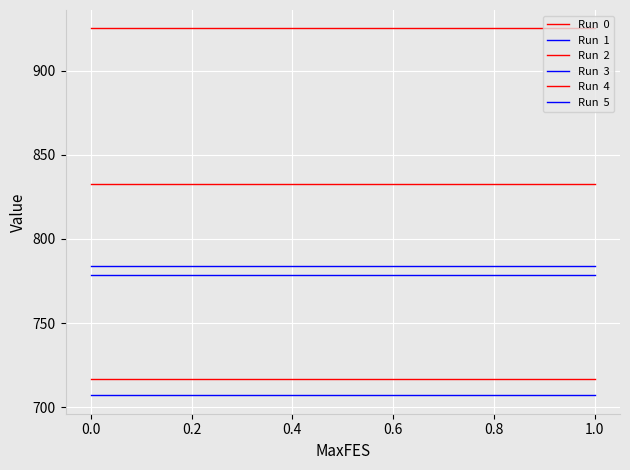

Does the chart display data point markers on the line(s)?

No